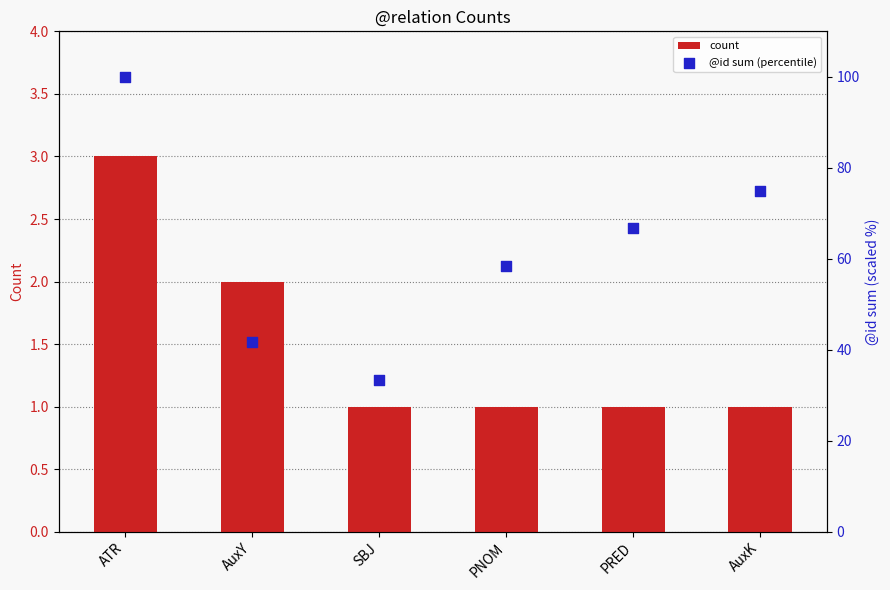

At how many categories does at least one series exceed 19?

6